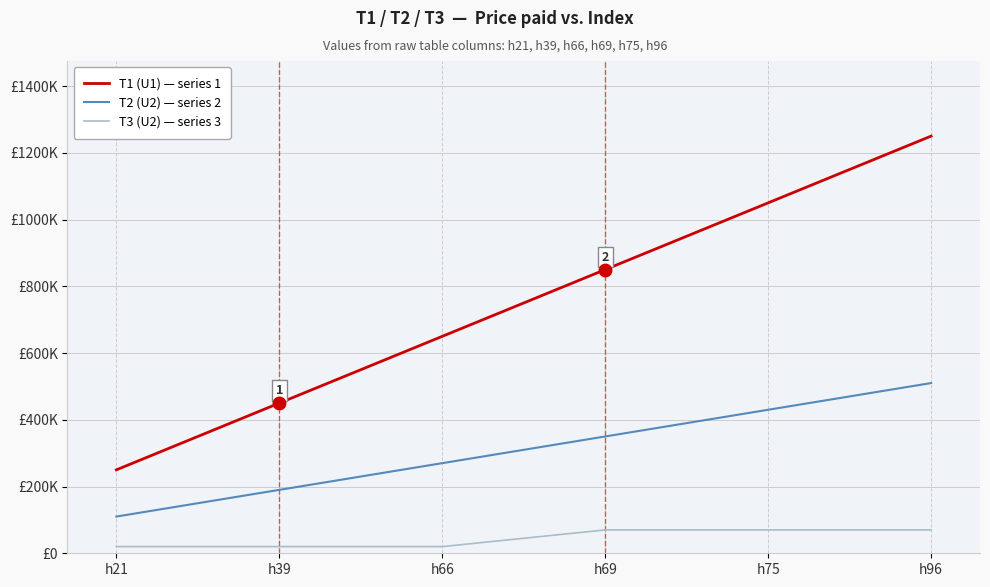

True or false: T2 (U2) — series 2 and T3 (U2) — series 3 cross at least once.

False